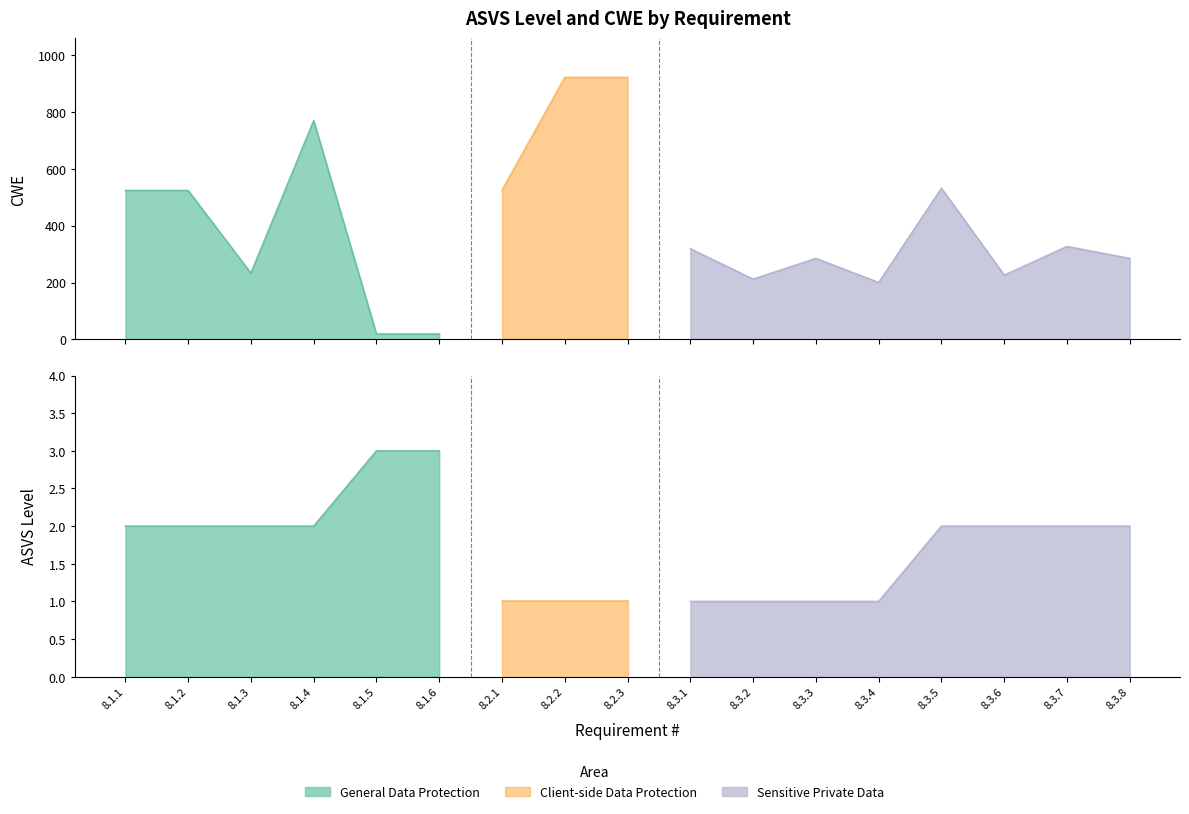

What is the label of the 15th point from the right?

8.1.3